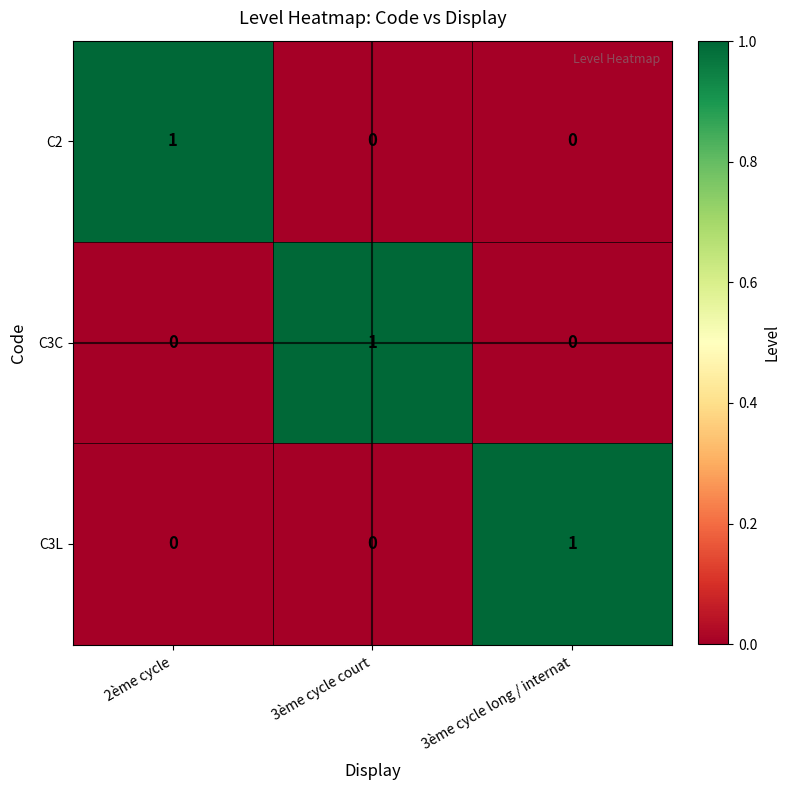

The value of C3L at 3ème cycle long / internat is 0. True or false?

False